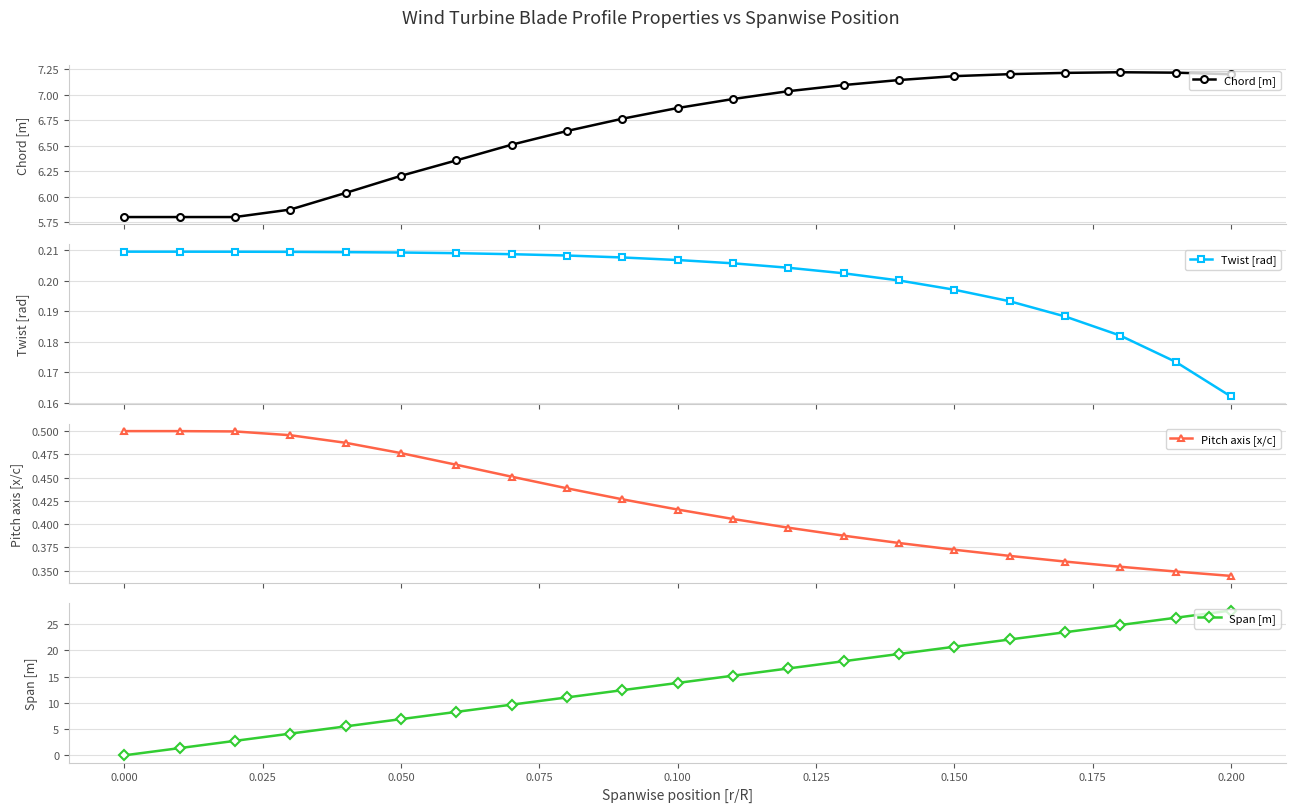

Which series has the largest range (max minus min)?

Span [m]